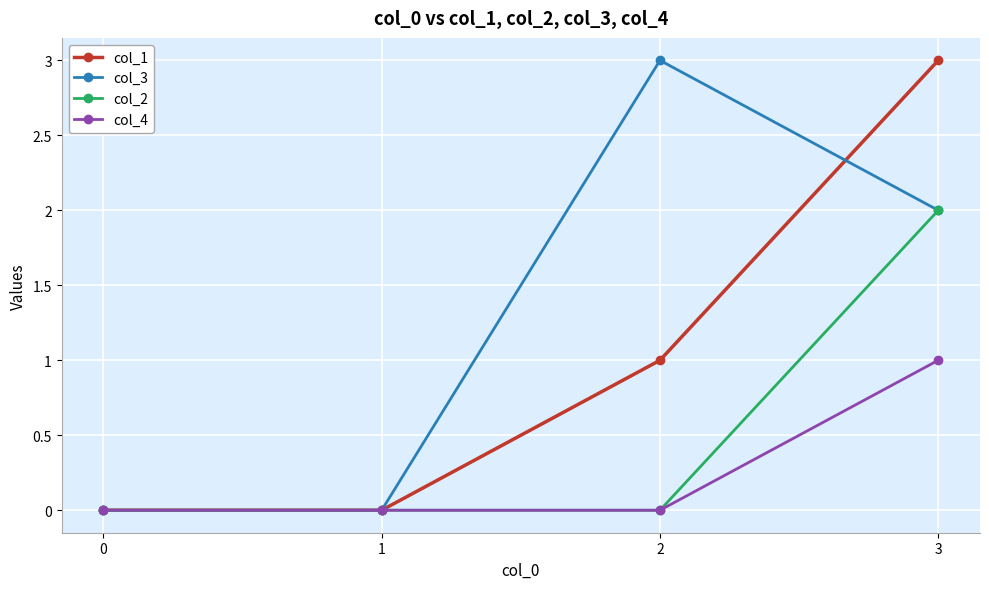

True or false: col_4 has more than 1 points higher than both neighbors.

False